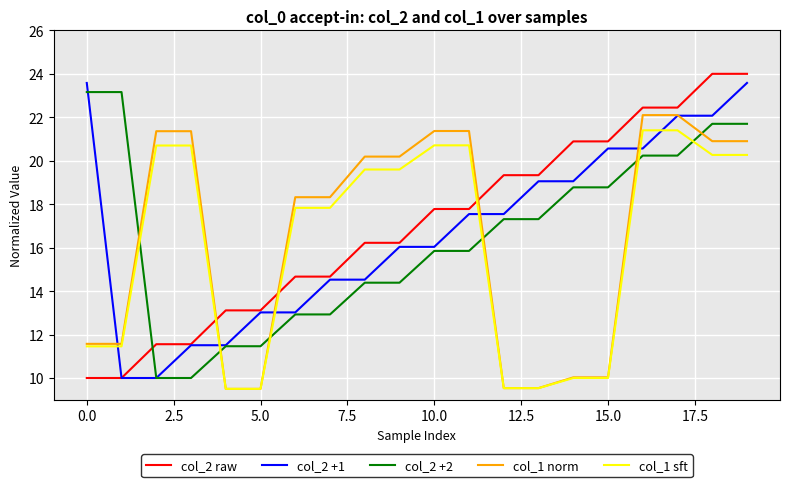

List the series in order of their peak value, highest first.

col_2 raw, col_2 +1, col_2 +2, col_1 norm, col_1 sft